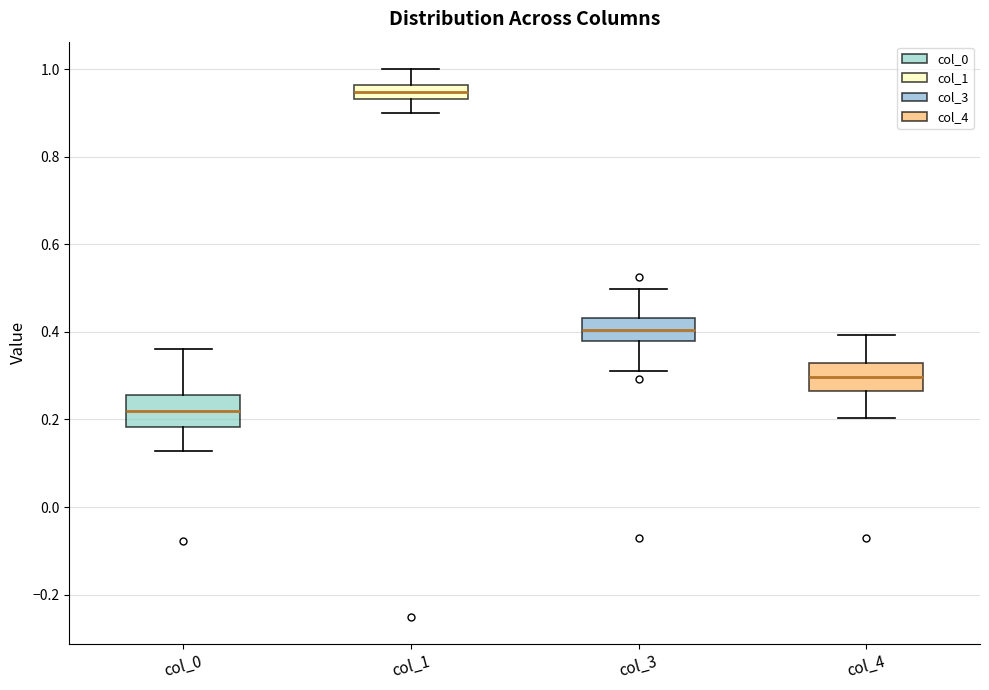

Where is the upper edge of the box for col_1 on the y-axis? The values are not printed on the chart, so give them approximately, as read against the axis.

0.96